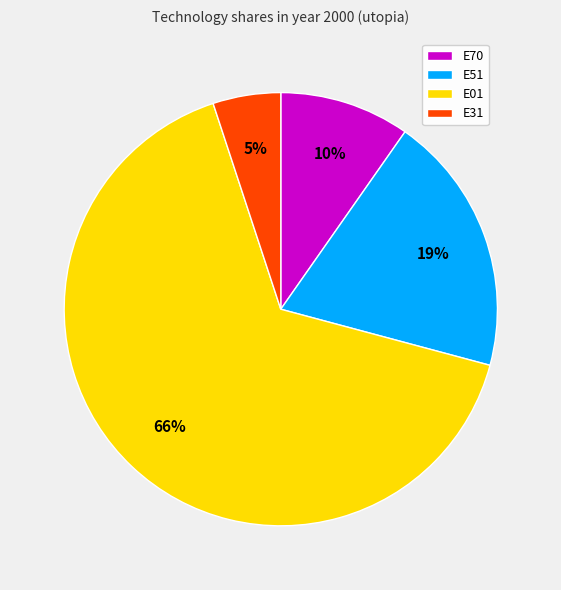

Does E01 account for over 50% of the chart?

Yes